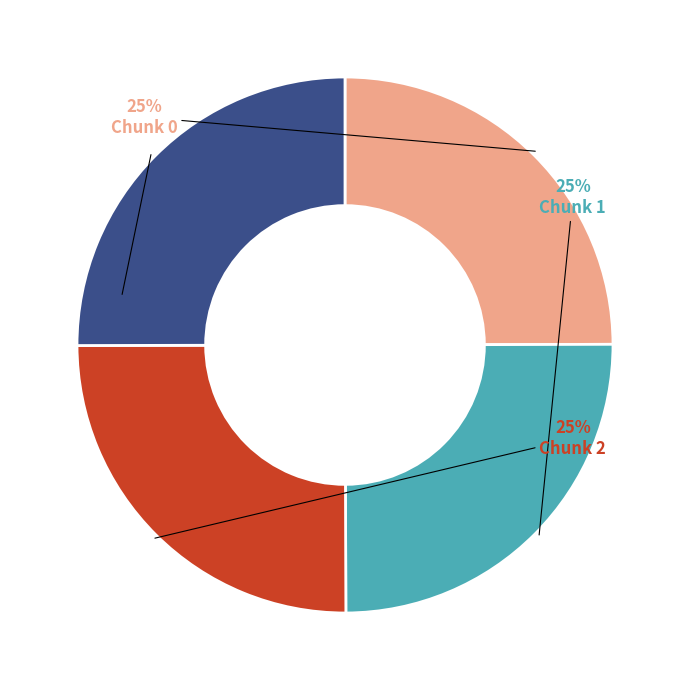

Does any single category account for the majority?

No